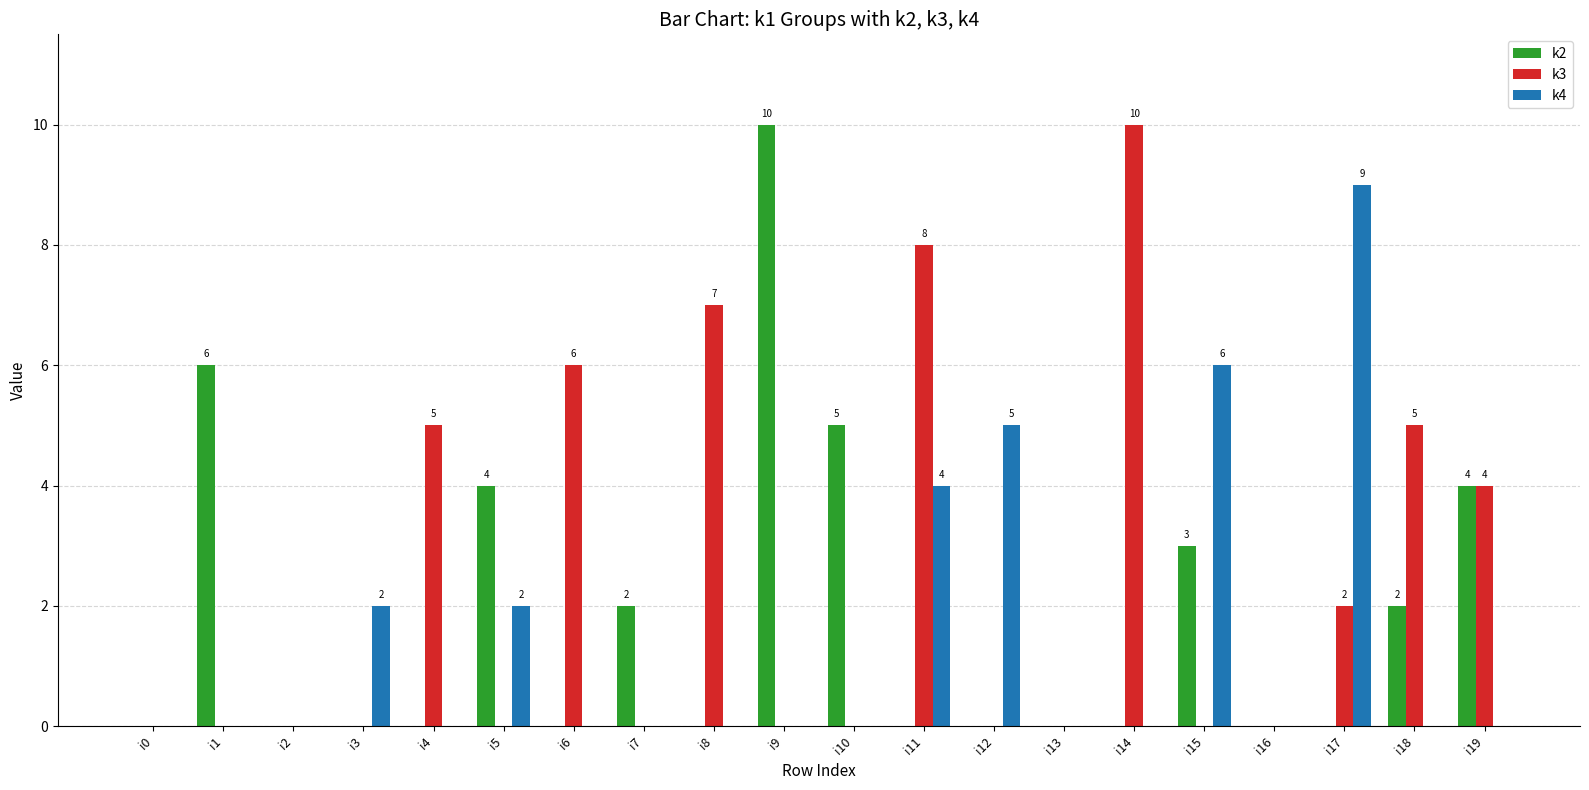

Between i14 and i17, which series saw the biggest shift?

k4